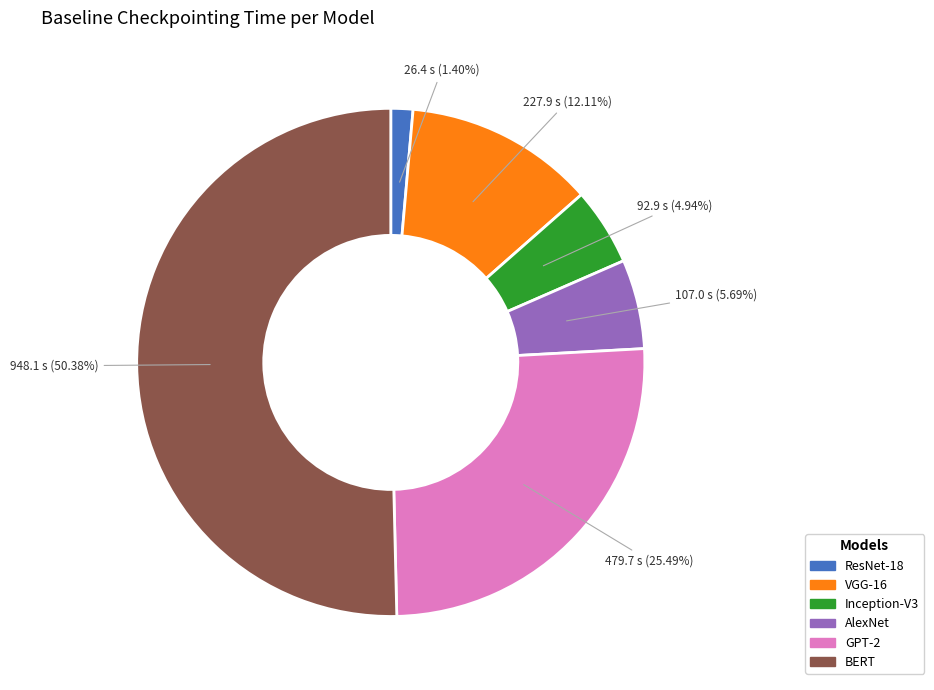

How many segments does this pie chart have?

6